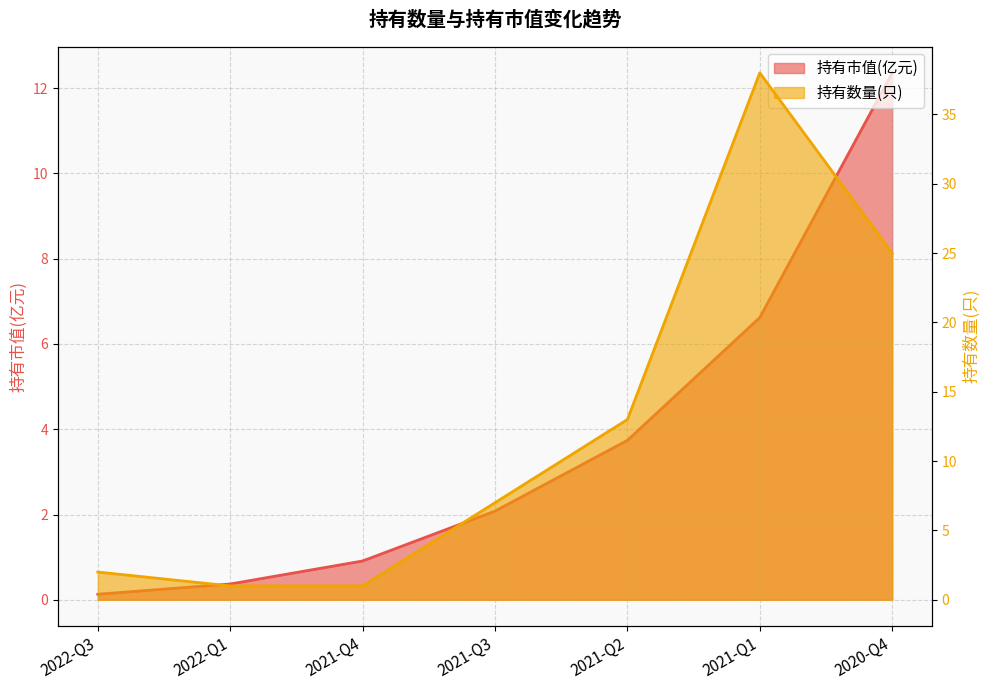

What is the difference between the second highest and second lowest values in the 持有市值(亿元) series?

6.2